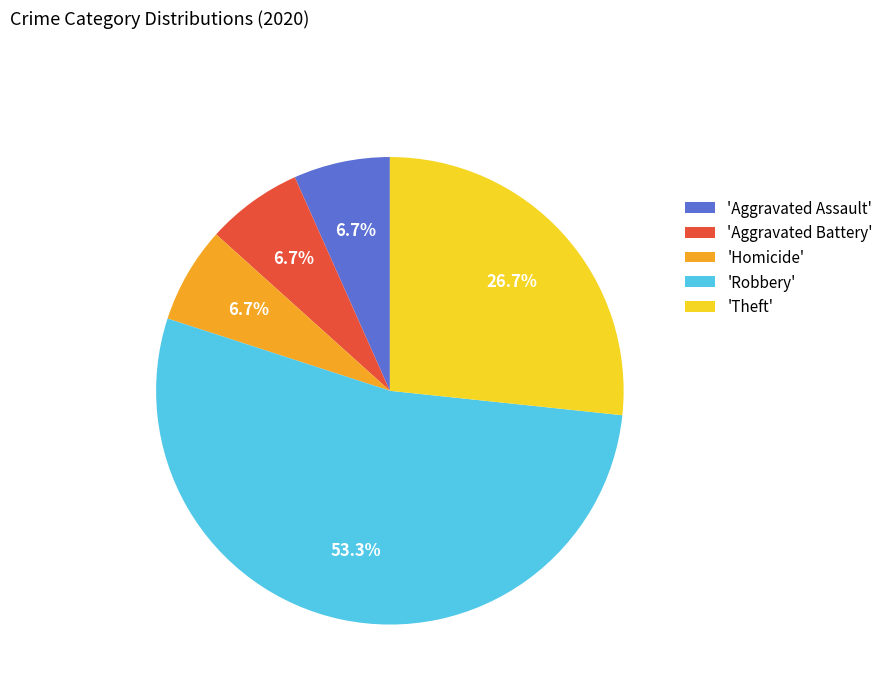

Is the sum of 'Aggravated Battery' and 'Theft' greater than half?

No